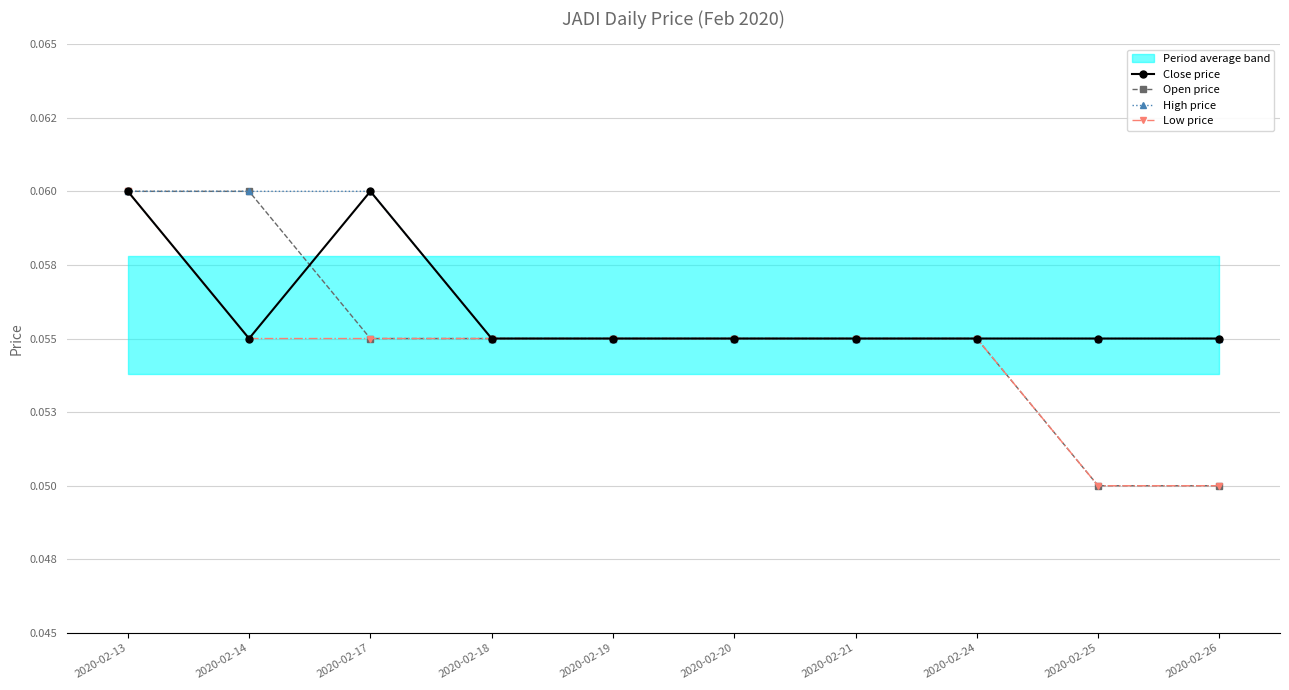

What is the value of the High price point at the 10th from the left?

0.1